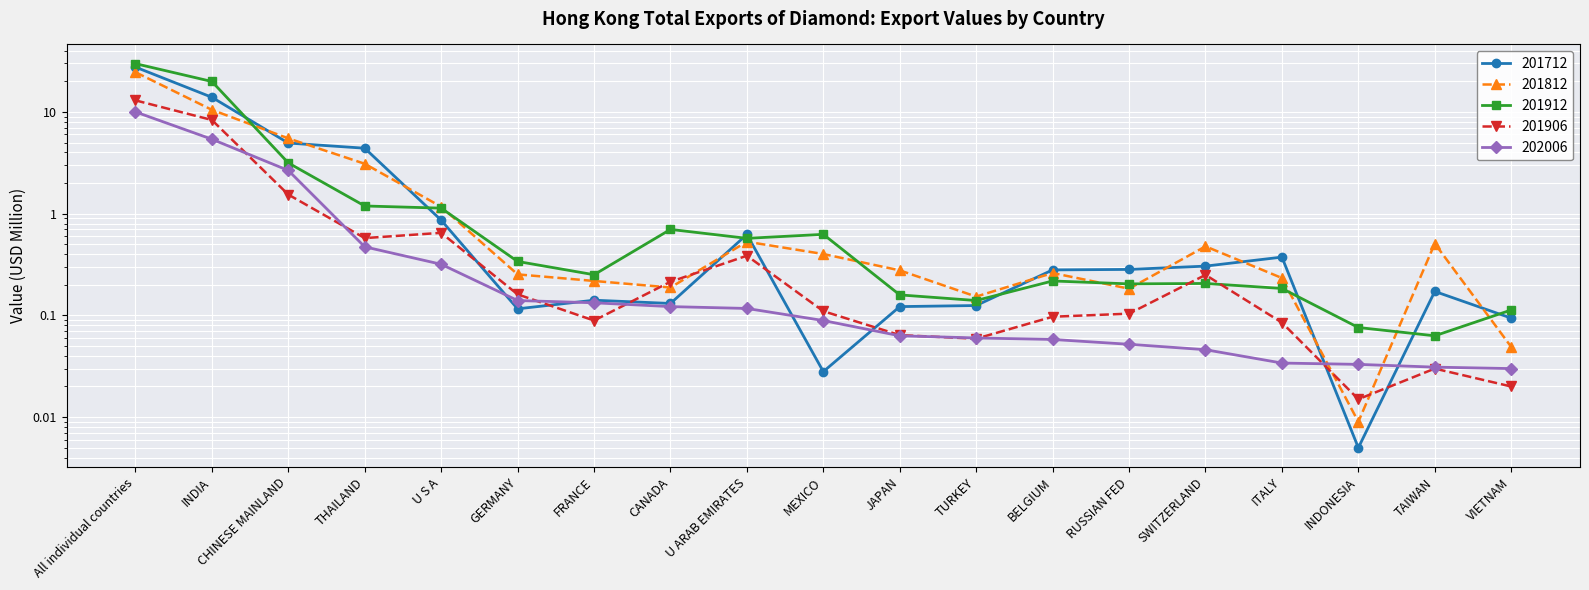

Between U ARAB EMIRATES and THAILAND, which is larger?

THAILAND